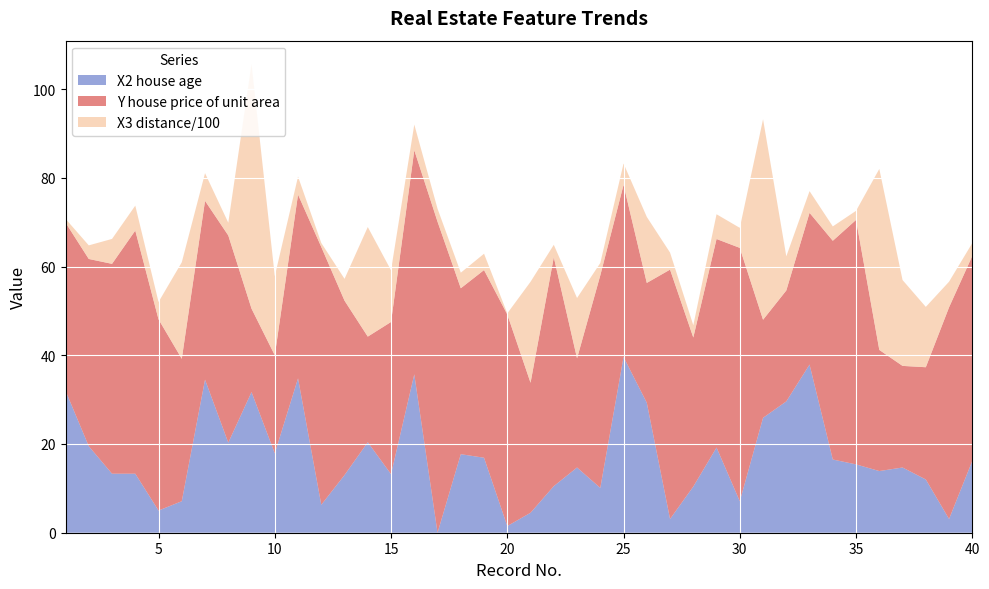

Reading left to right, list all the values displayed in this chart.

Y house price of unit area: 37.9	42.2	47.3	54.8	43.1	32.1	40.3	46.7	18.8	22.1	41.4	58.1	39.3	23.8	34.3	50.5	70.1	37.4	42.3	47.7	29.3	51.6	24.6	47.9	38.8	27.0	56.2	33.6	47.0	57.1	22.1	25.0	34.2	49.3	55.1	27.3	22.9	25.3	47.7	46.2
X2 house age: 32.0	19.5	13.3	13.3	5.0	7.1	34.5	20.3	31.7	17.9	34.8	6.3	13.0	20.4	13.2	35.7	0.0	17.7	16.9	1.5	4.5	10.5	14.7	10.1	39.6	29.3	3.1	10.4	19.2	7.1	25.9	29.6	37.9	16.5	15.4	13.9	14.7	12.0	3.1	16.2
X3 distance to the nearest MRT station: 84.9	306.6	562.0	562.0	390.6	2175.0	623.5	287.6	5512.0	1783.2	405.2	90.5	492.2	2469.6	1164.8	579.2	293.0	350.9	368.1	23.4	2275.9	279.2	1360.1	279.2	480.7	1487.9	383.9	276.4	557.5	451.2	4519.7	769.4	488.6	323.7	205.4	4079.4	1935.0	1360.1	578.0	289.3